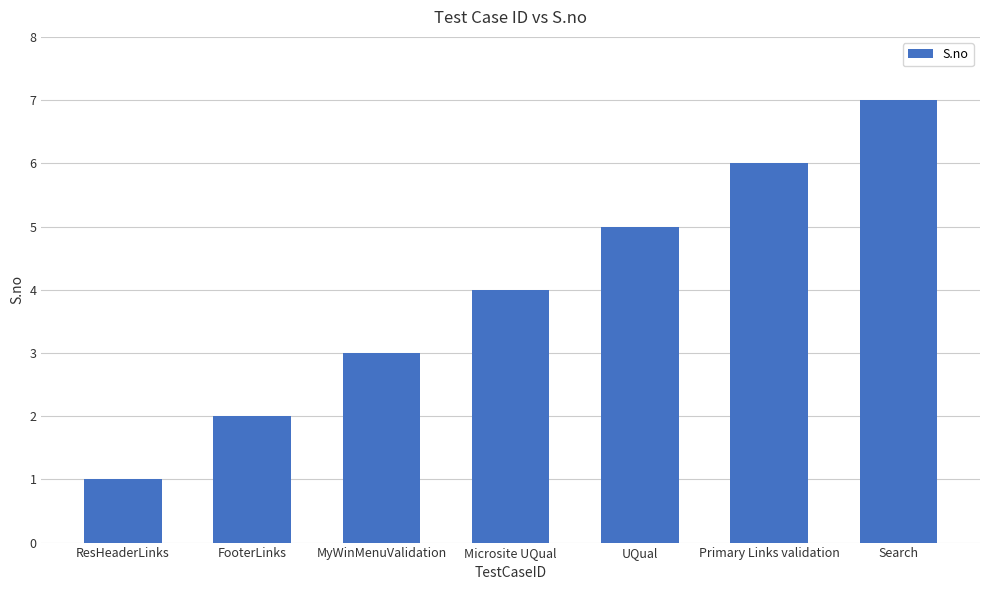

Reading left to right, extract all data points from this chart.

ResHeaderLinks=1	FooterLinks=2	MyWinMenuValidation=3	Microsite UQual=4	UQual=5	Primary Links validation=6	Search=7